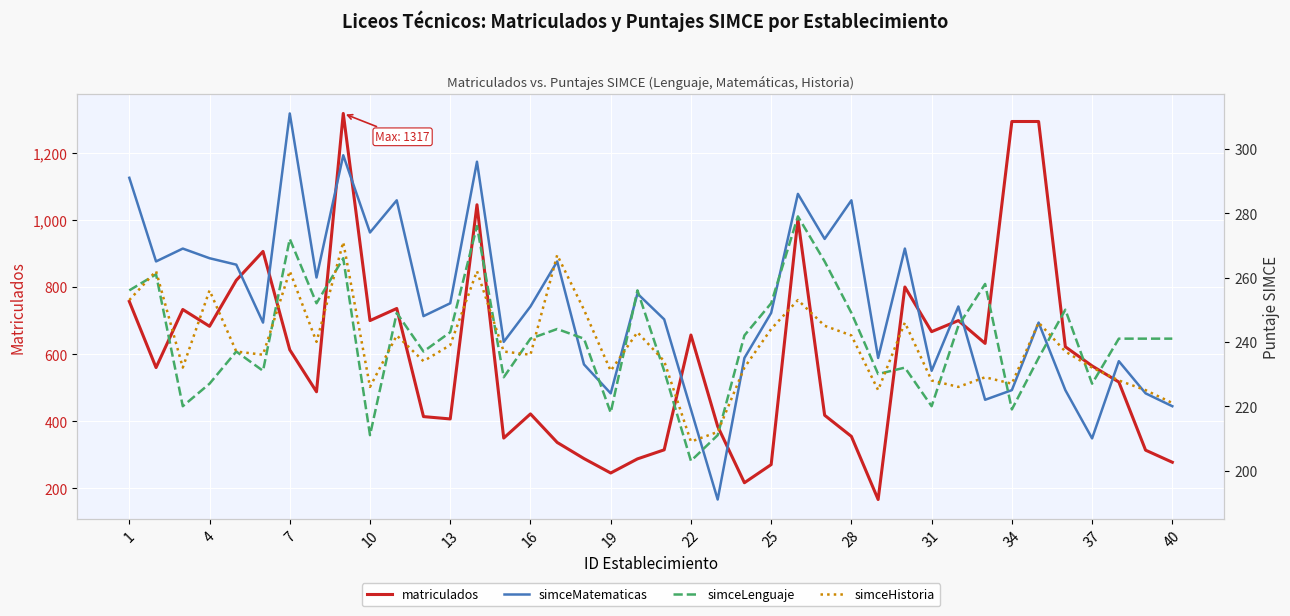

What is the maximum value for matriculados?

1317